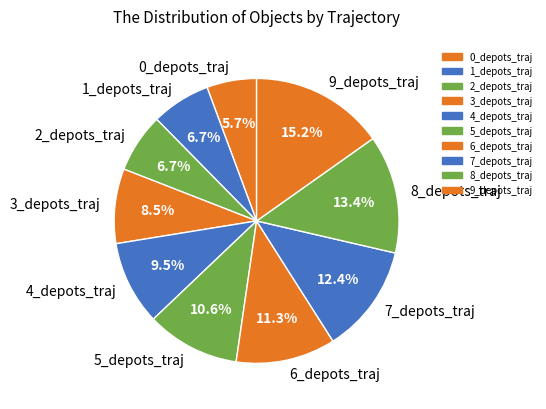

What percentage is the 9_depots_traj slice, to the nearest percent?

15%